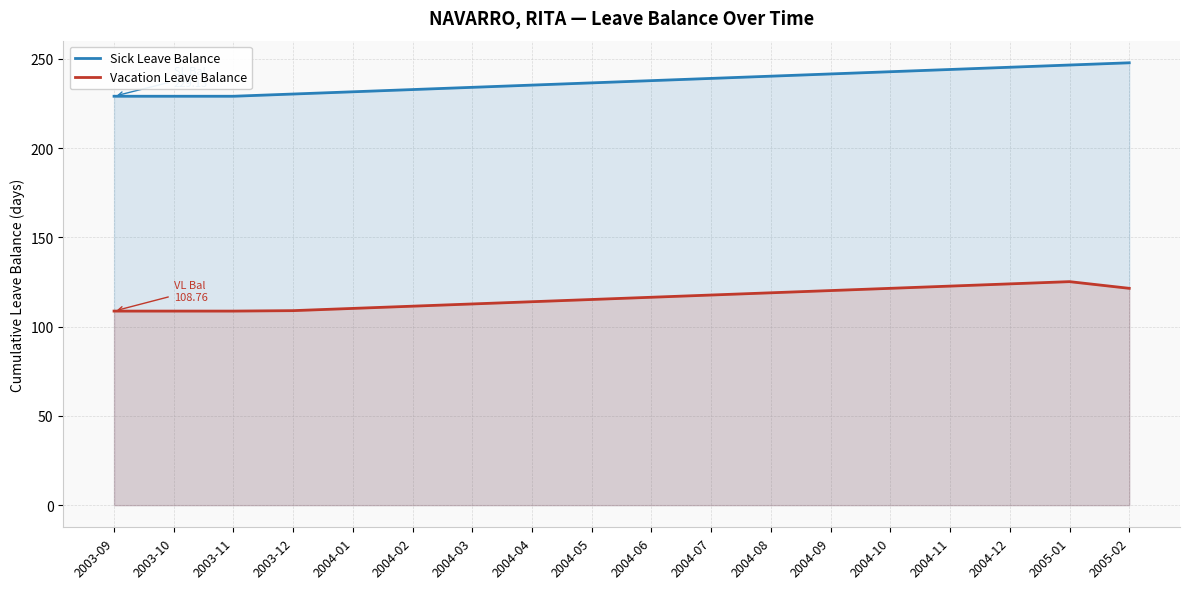

How many lines are shown in the chart?

2